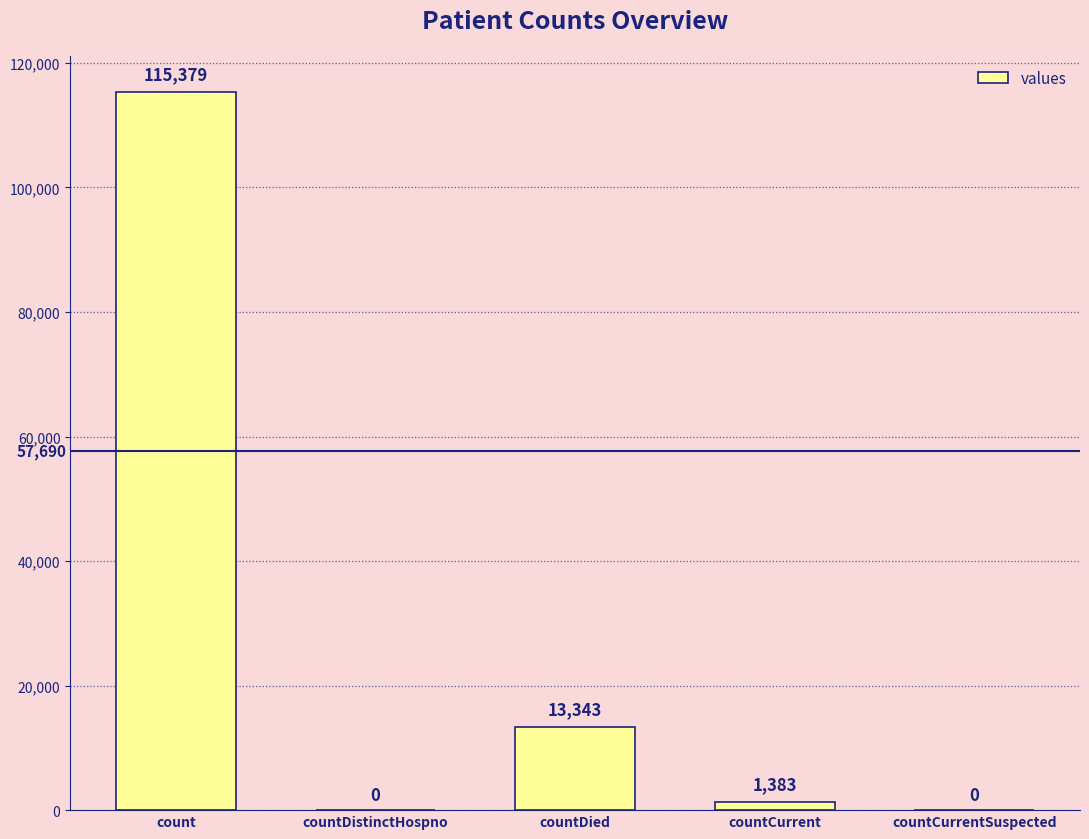

At which label is the value closest to 57689?

countDied